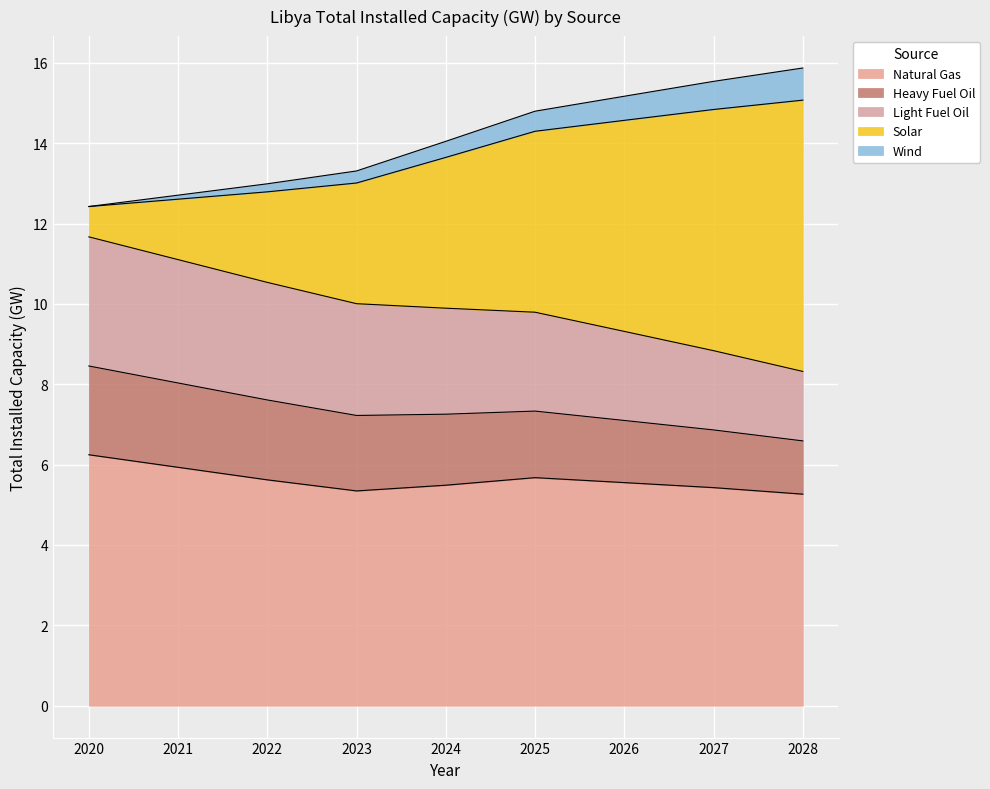

What is the total value across all series at 2027?

15.5